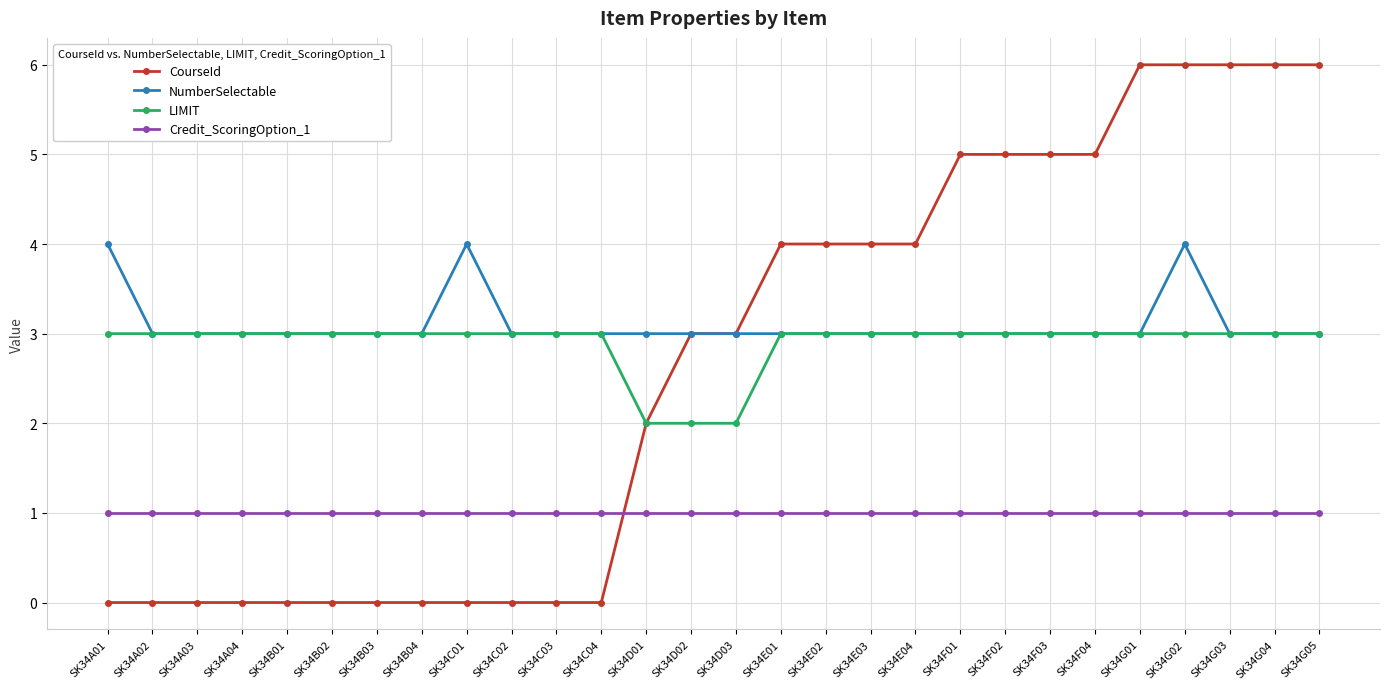

True or false: LIMIT has a value of 3 at SK34G05.

True